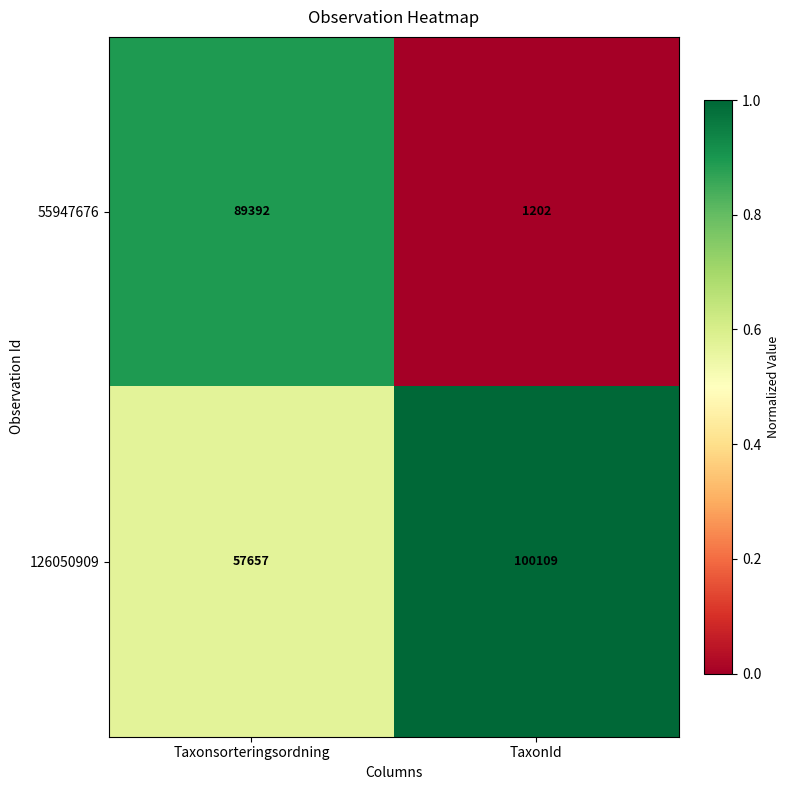

Reading right to left, what are all the values shown in this chart?

55947676: 1202	89392
126050909: 100109	57657